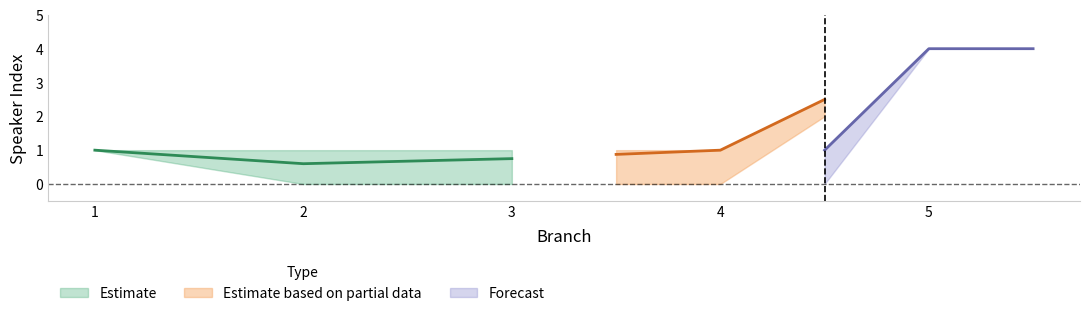

Reading left to right, what are all the values shown in this chart?

speakerIndex_mean: 1=1.0	2=0.6	3=0.8	4=1.0	5=4.0
speakerIndex_max: 1=1.0	2=1.0	3=1.0	4=1.0	5=4.0
speakerIndex_min: 1=1.0	2=0.0	3=0.0	4=0.0	5=4.0